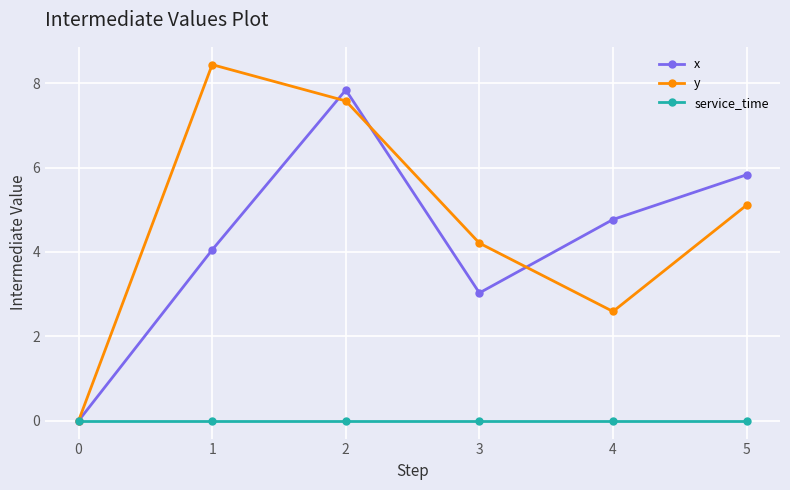

Rank the series by their maximum value, from highest to lowest.

y, x, service_time